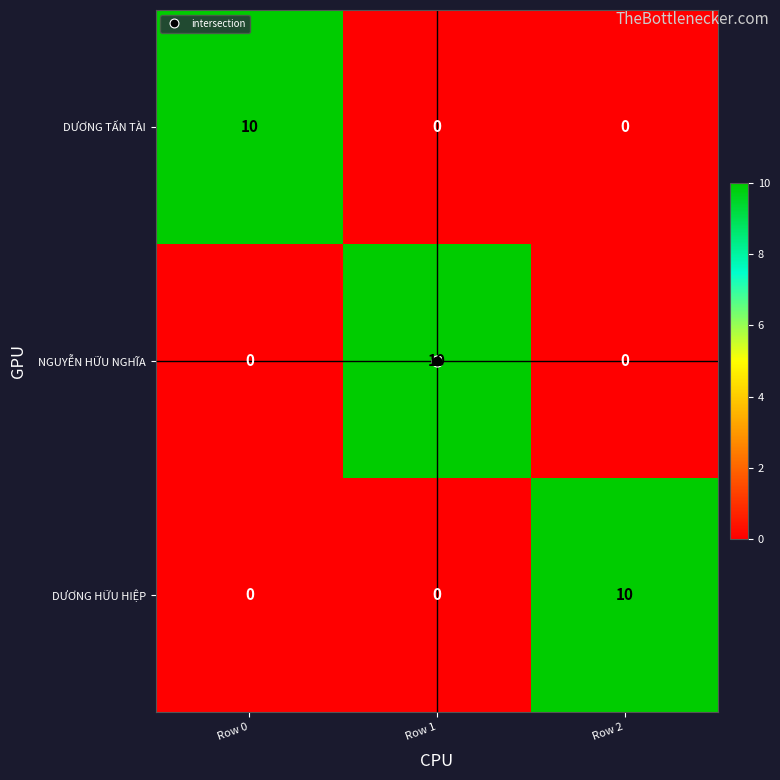

At how many categories does at least one series exceed 4?

3